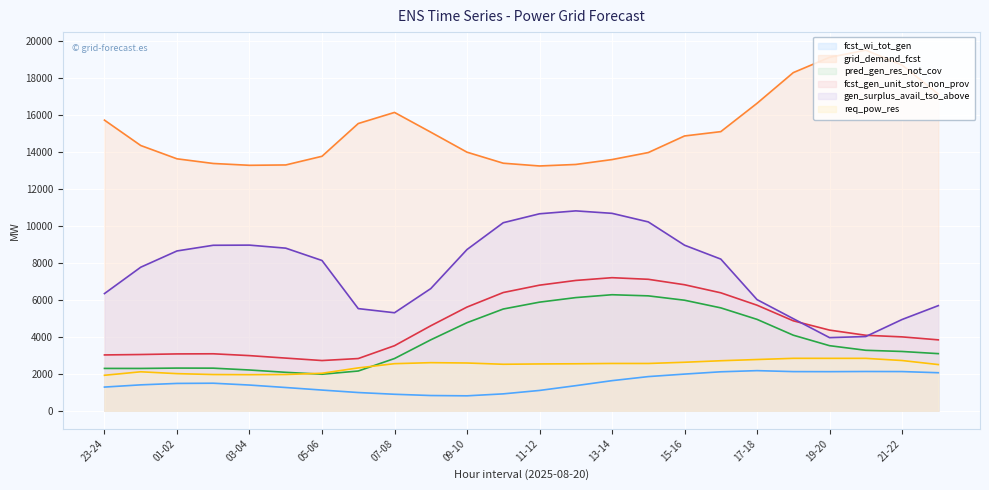

The fcst_wi_tot_gen series shows 2055 at 22-23. True or false?

True